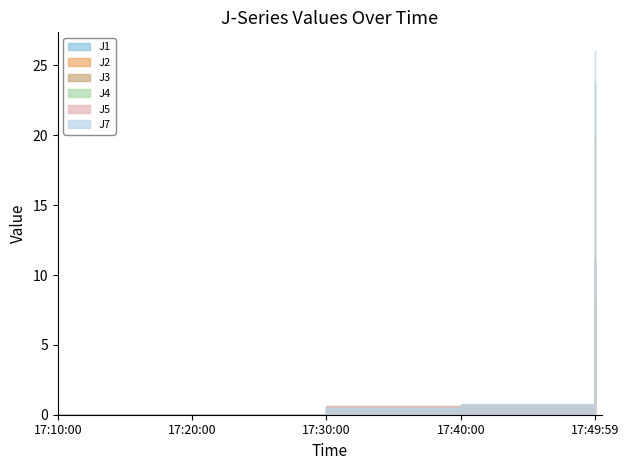

The J1 series shows 0.0 at 2022-08-08 17:20:00. True or false?

True